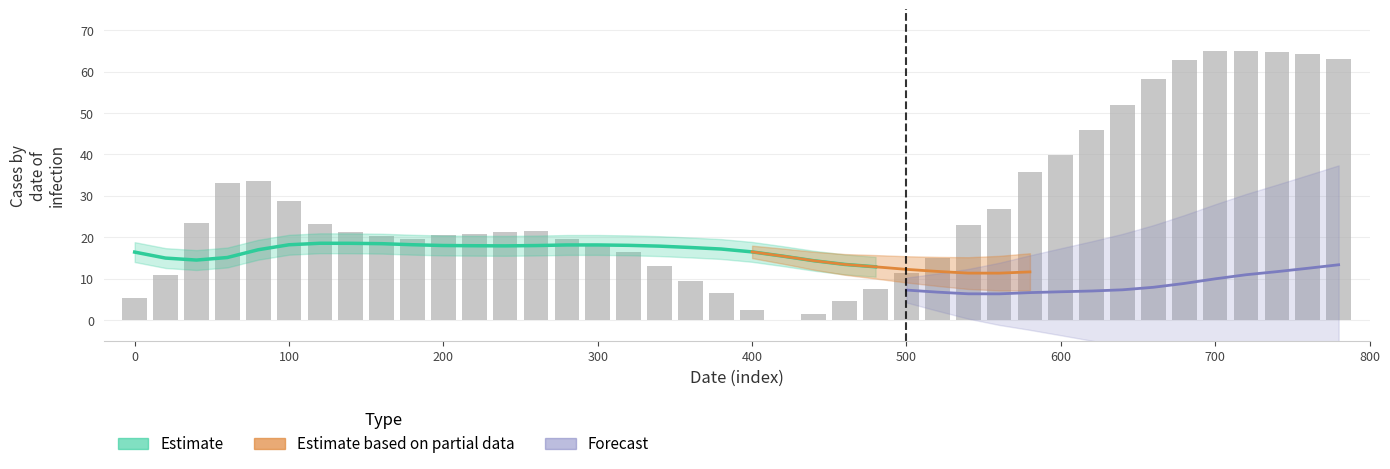

What is the difference between the second highest and second lowest values?

63.6